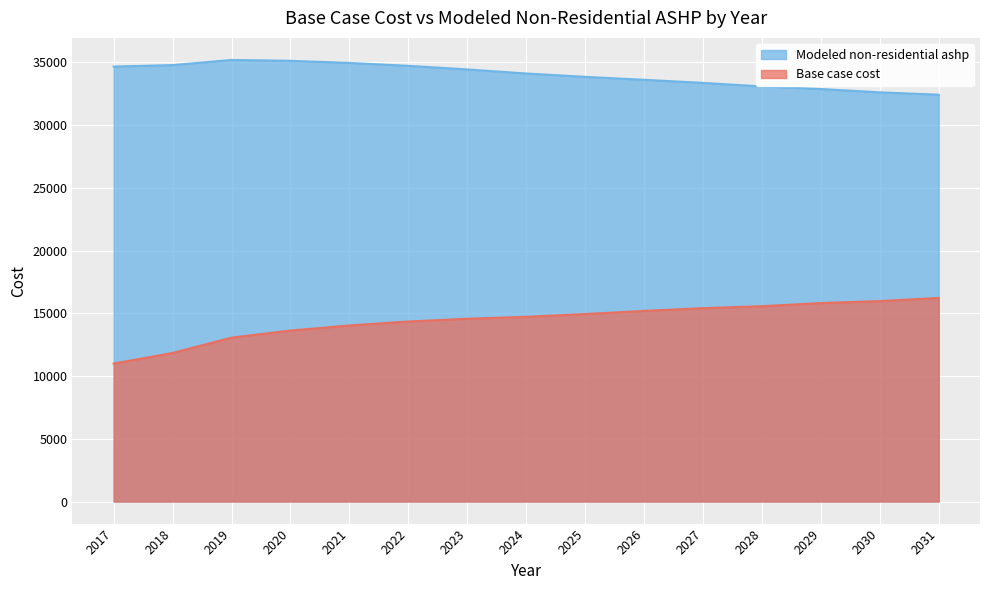

True or false: Modeled non-residential ashp and Base case cost intersect in this chart.

False